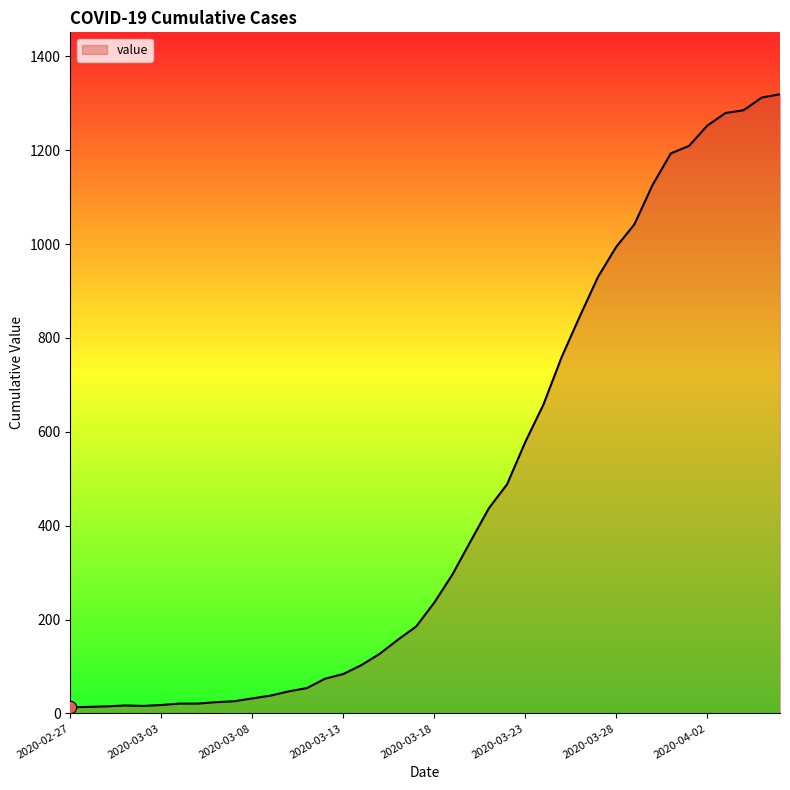

What is the difference between the maximum and minimum values?

1306